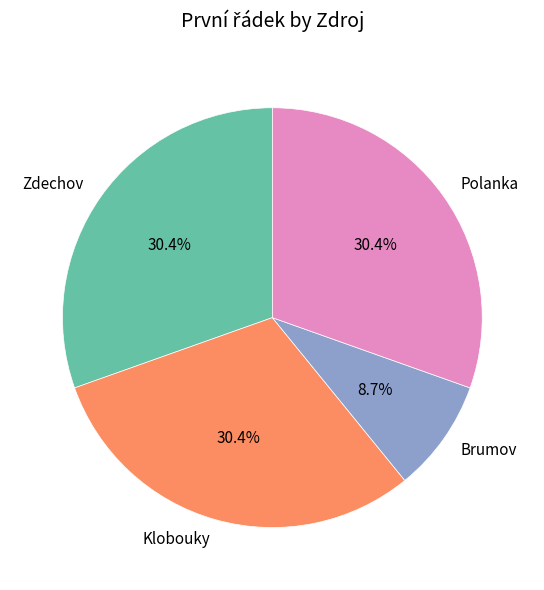

Between Brumov and Polanka, which is larger?

Polanka